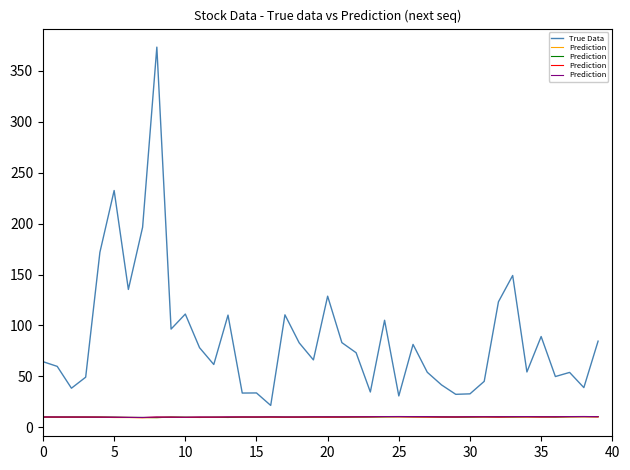

What is the highest value of the True Data series?

373.2